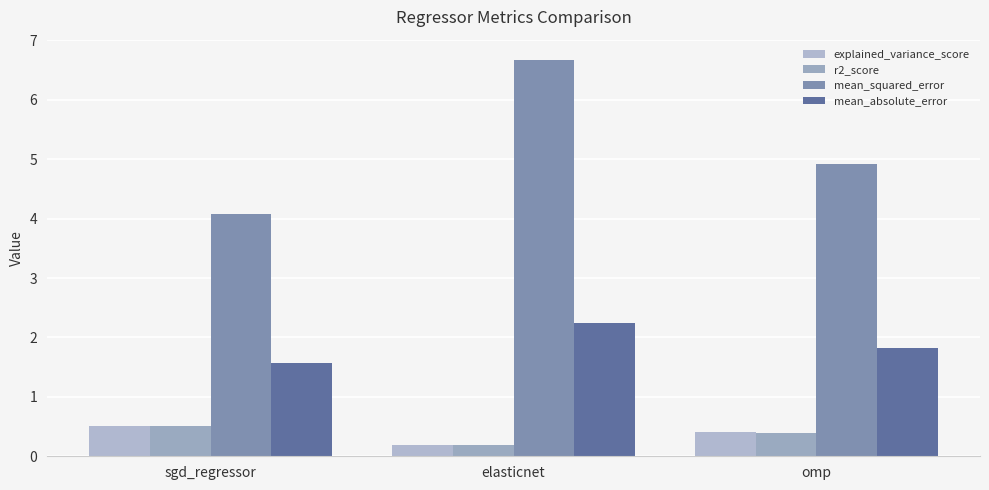

Is it true that mean_absolute_error equals 1.8 at omp?

True